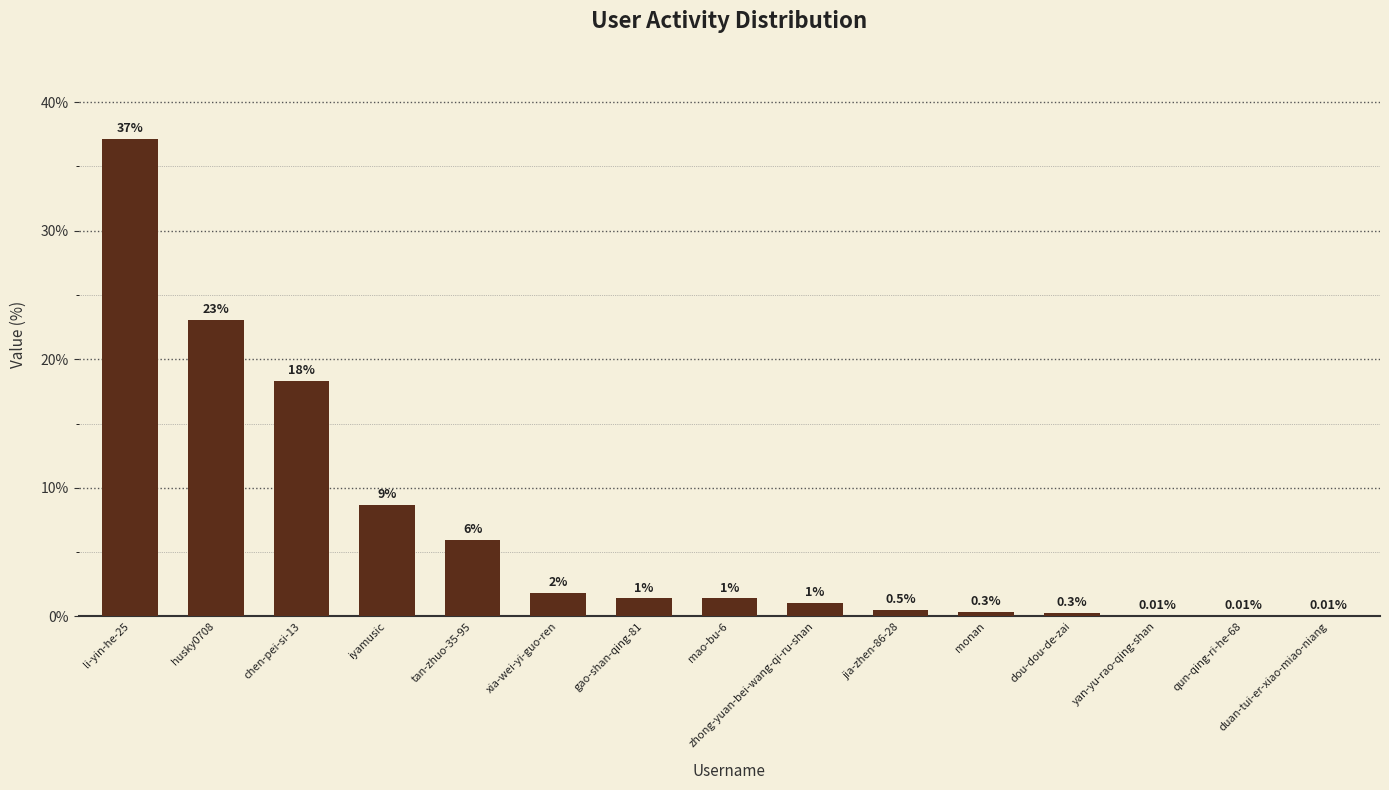

Between husky0708 and chen-pei-si-13, which is larger?

husky0708